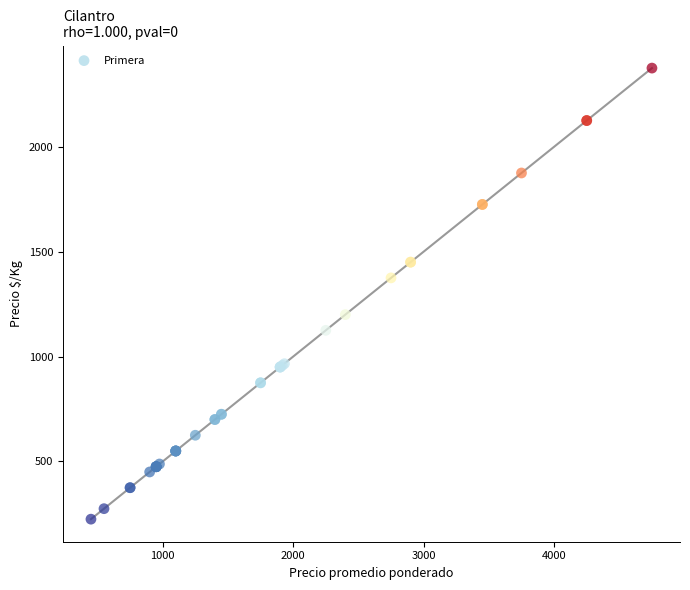

What Y value in the scatter plot is closest to 1300?

1375